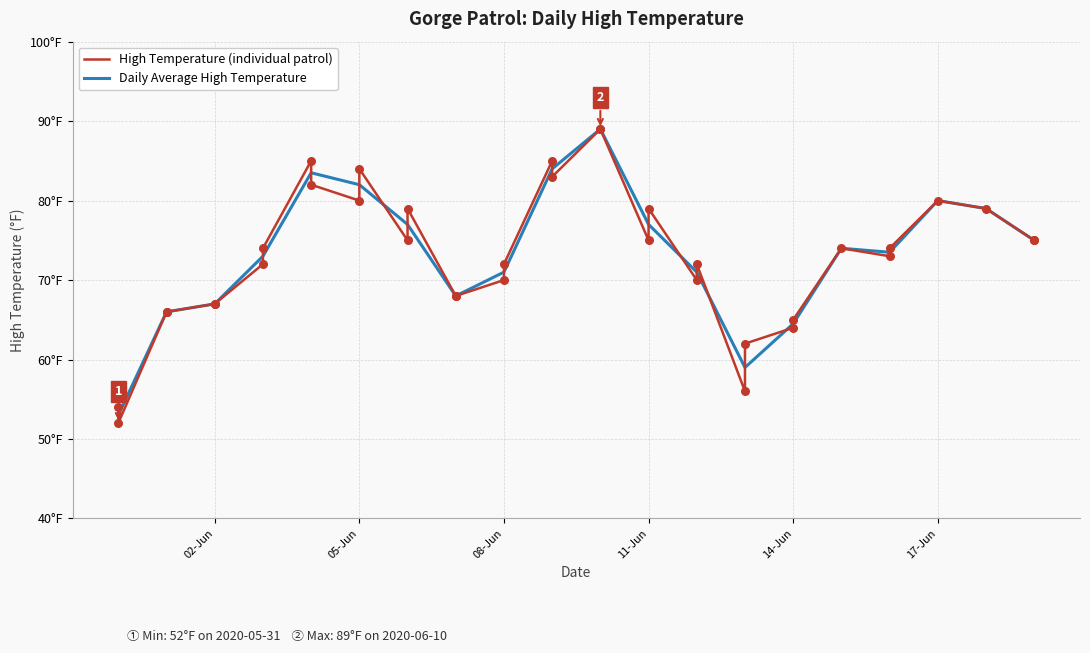

Between 2020-06-06 and 2020-05-31, which is larger?

2020-06-06